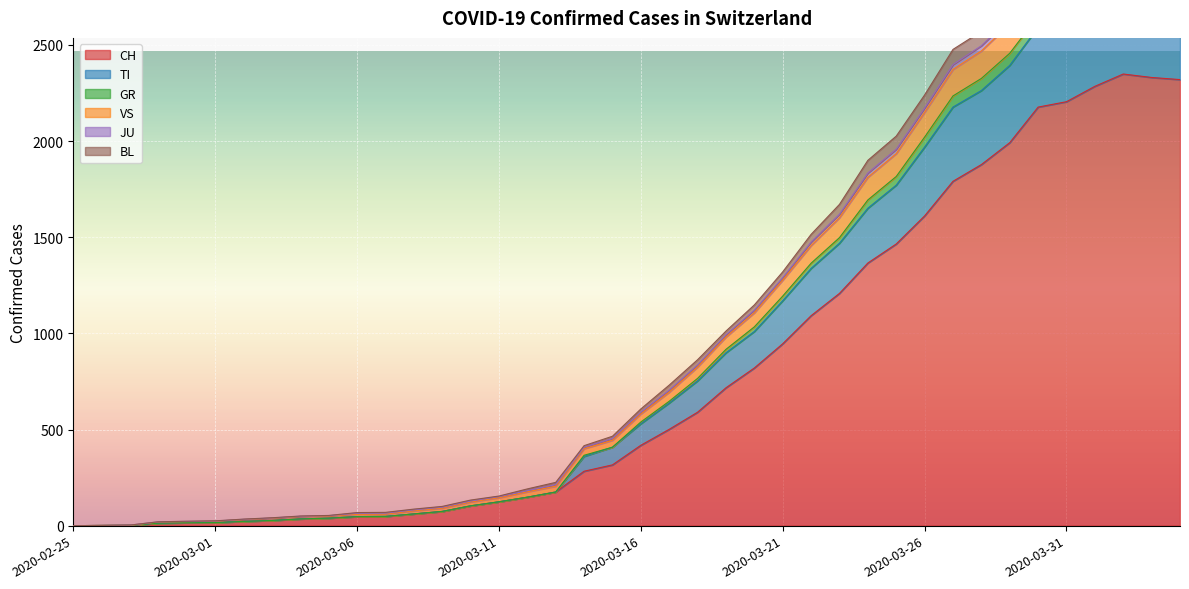

What is the label of the 17th point from the right?

2020-03-19